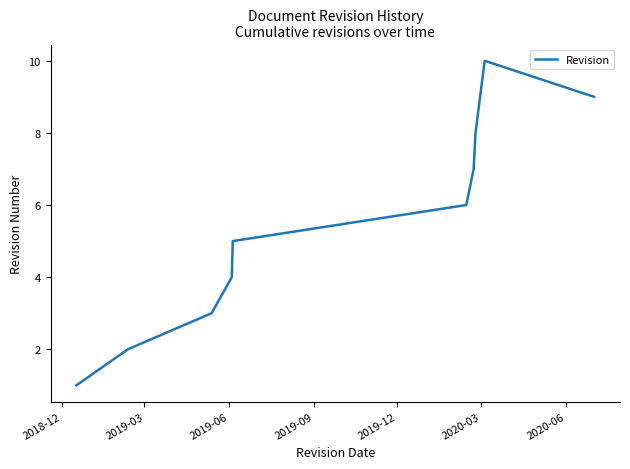

What is the sum of all values?

55